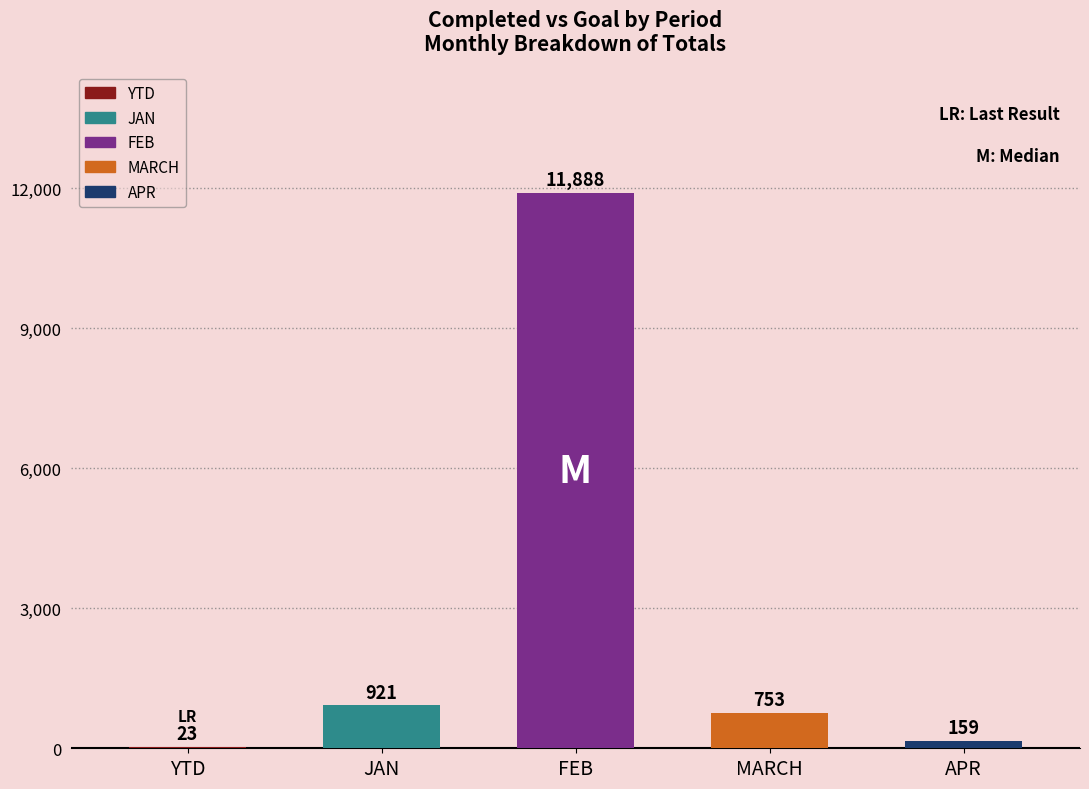

Which has a higher value, JAN or FEB?

FEB